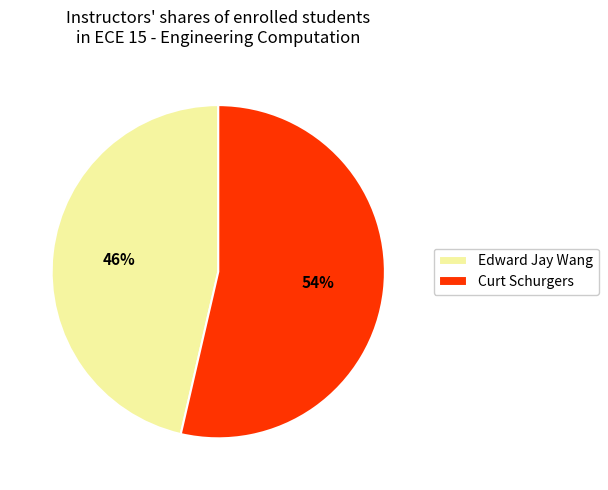

Combined, do Curt Schurgers and Edward Jay Wang account for over 50%?

Yes